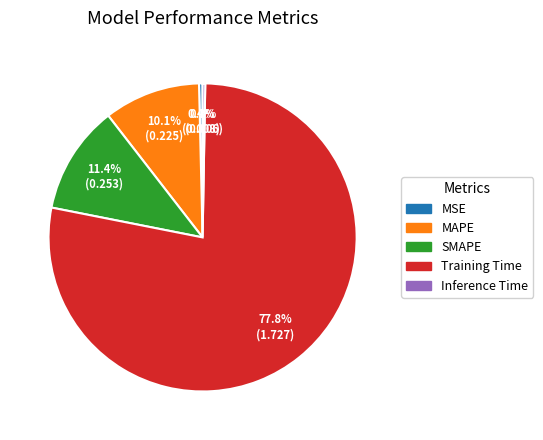

What percentage is the SMAPE slice, to the nearest percent?

11%